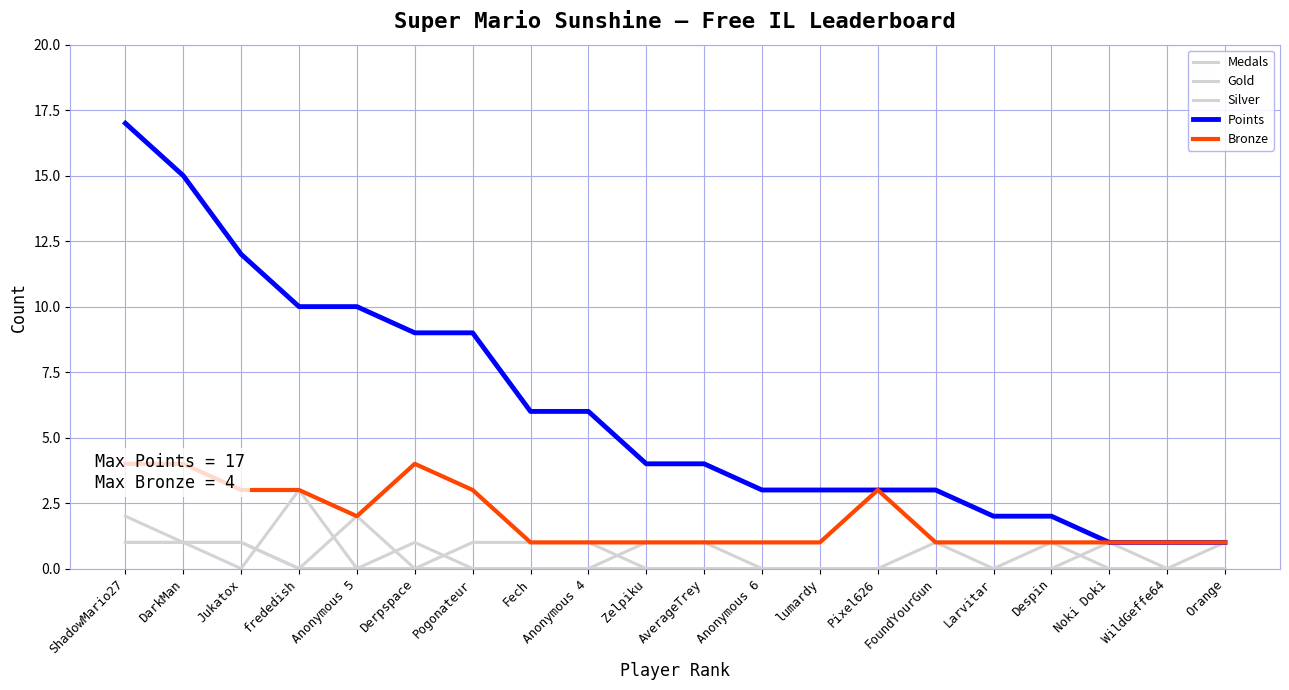

Which series has the widest spread of values?

Points